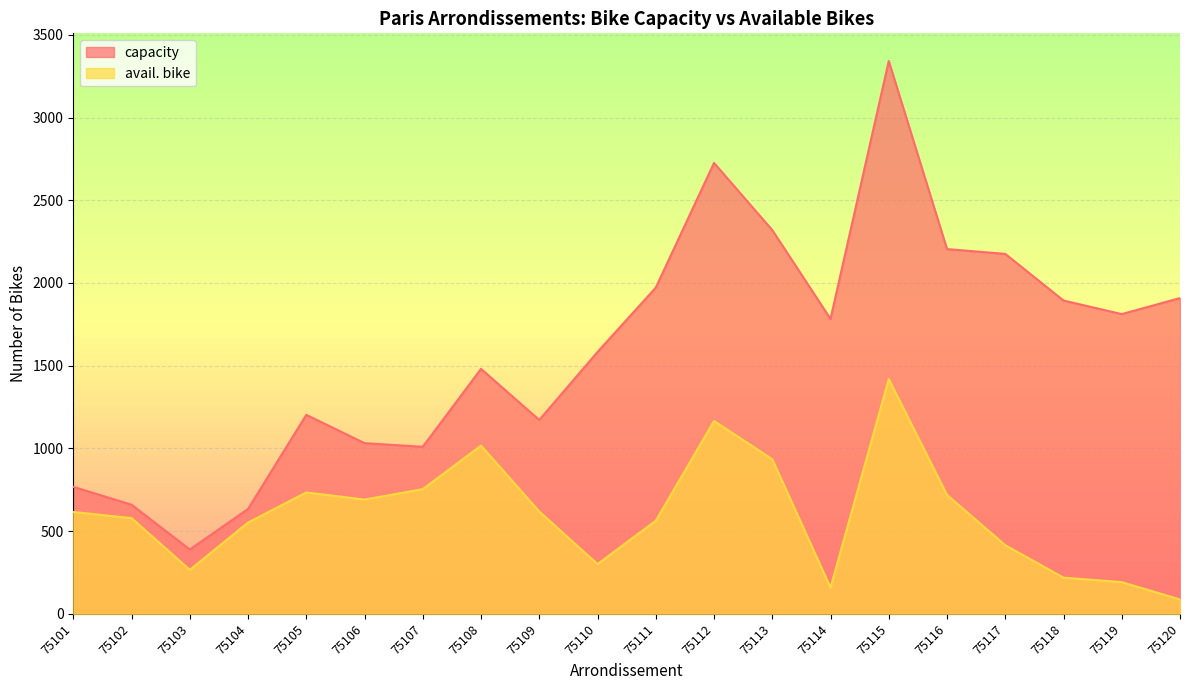

Reading left to right, extract all data points from this chart.

capacity: 75101=768	75102=660	75103=389	75104=634	75105=1203	75106=1032	75107=1010	75108=1481	75109=1172	75110=1583	75111=1972	75112=2726	75113=2320	75114=1783	75115=3342	75116=2205	75117=2176	75118=1894	75119=1812	75120=1909
avail. bike: 75101=616	75102=579	75103=266	75104=552	75105=734	75106=691	75107=754	75108=1017	75109=619	75110=301	75111=563	75112=1166	75113=935	75114=159	75115=1419	75116=719	75117=415	75118=219	75119=192	75120=87